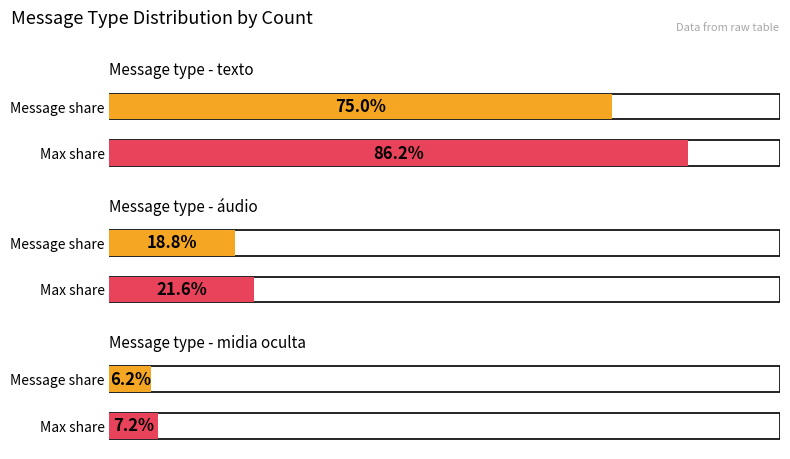

Rank the series by their average value, from highest to lowest.

texto, áudio, midia oculta